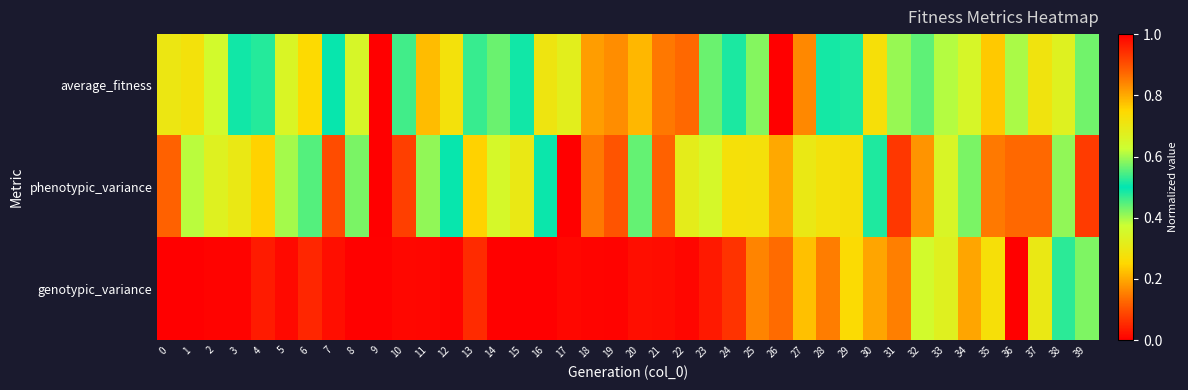

List the series in order of their overall mean, lowest first.

genotypic_variance, average_fitness, phenotypic_variance